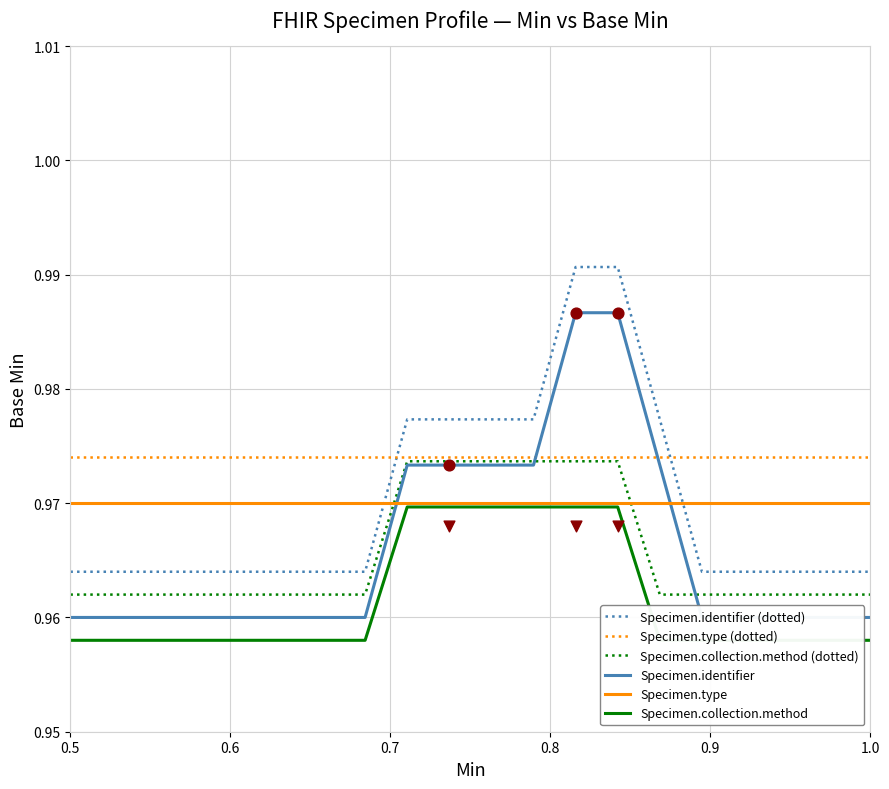

Which series reaches the minimum Y coordinate?

Specimen.collection.method